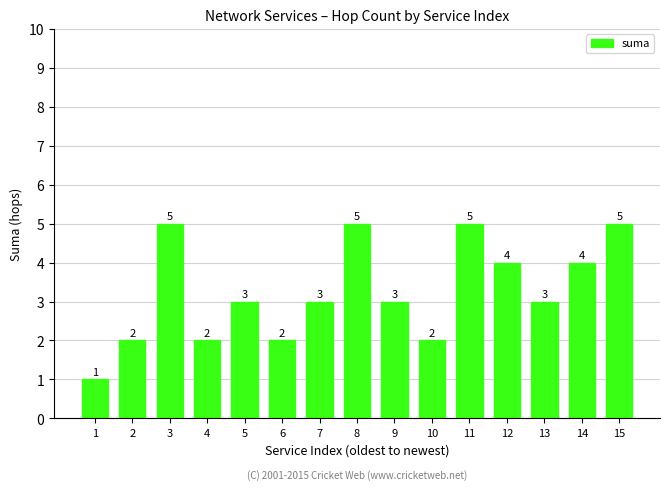

Is it true that the value at 11 is 5?

True